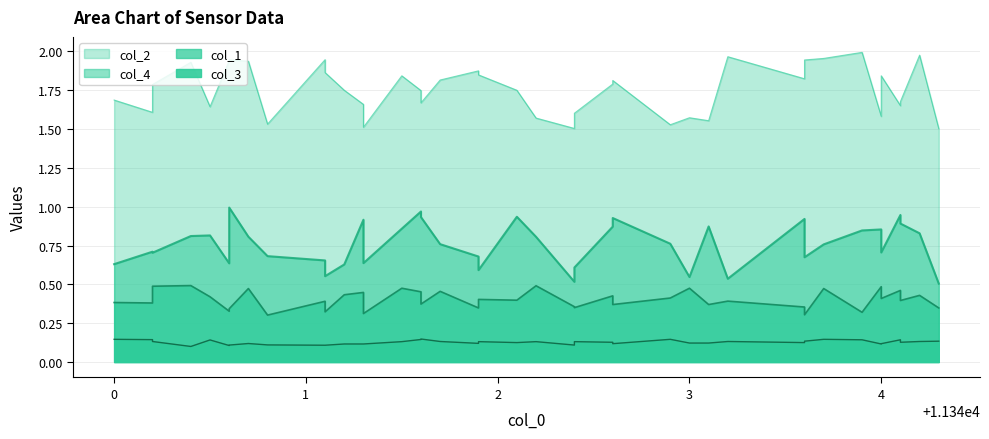

How many interior local valleys does the col_1 series have?

15